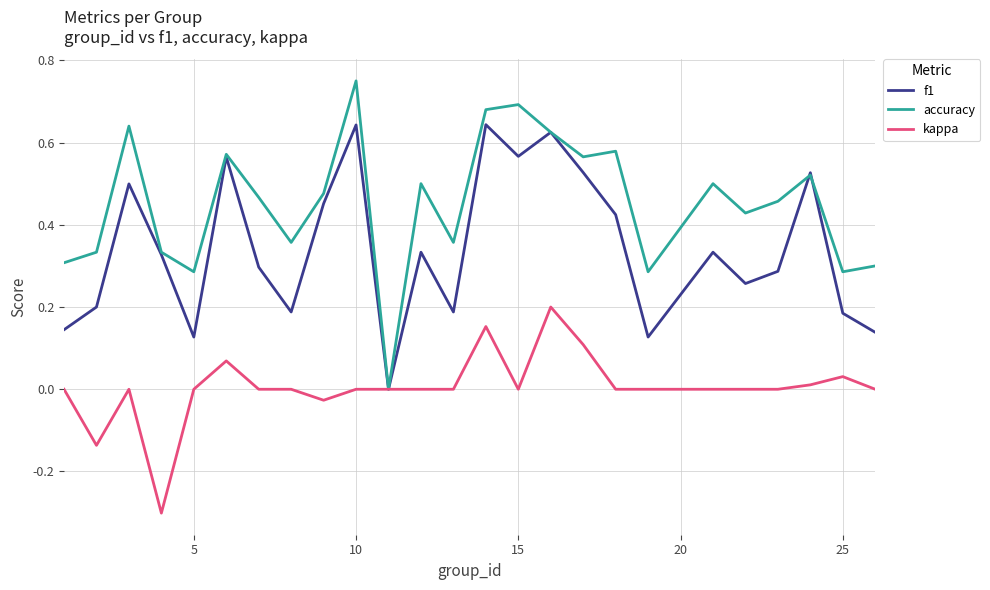

What are all the series names shown in the legend?

f1, accuracy, kappa